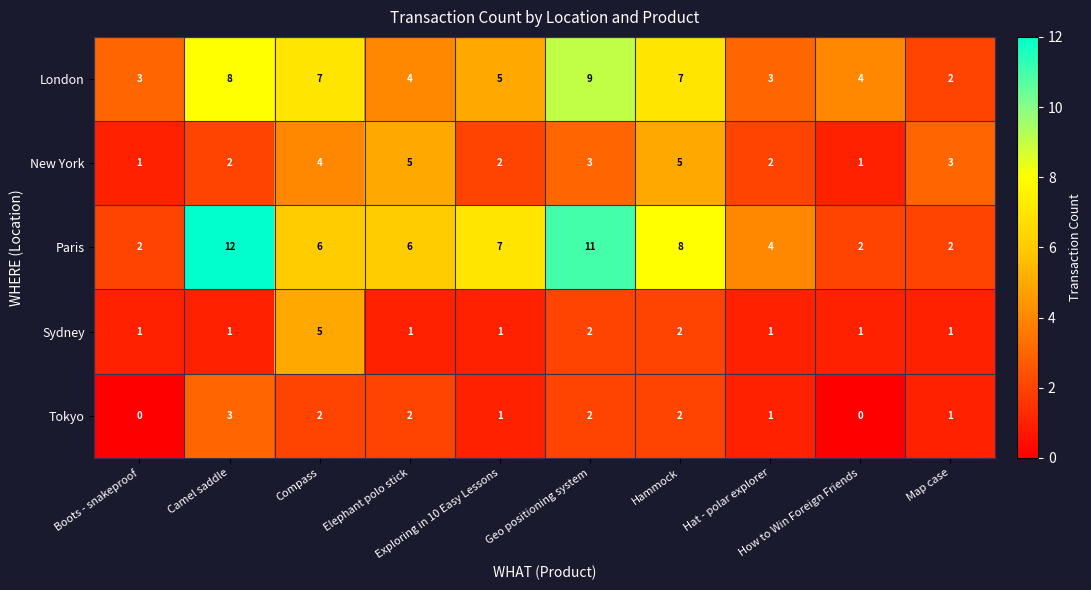

At how many categories does at least one series exceed 0?

10